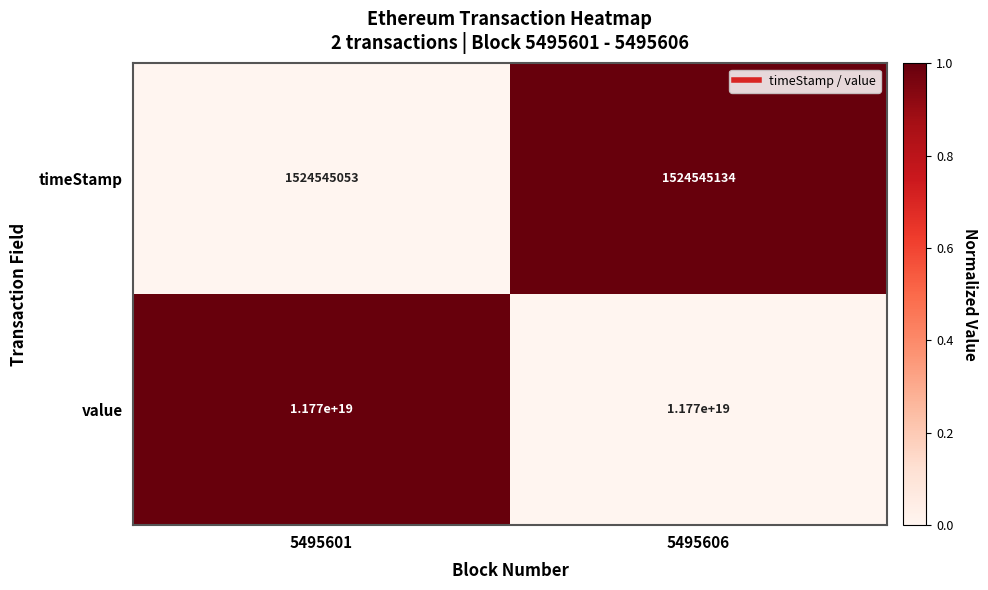

Count the number of categories in the chart.

2